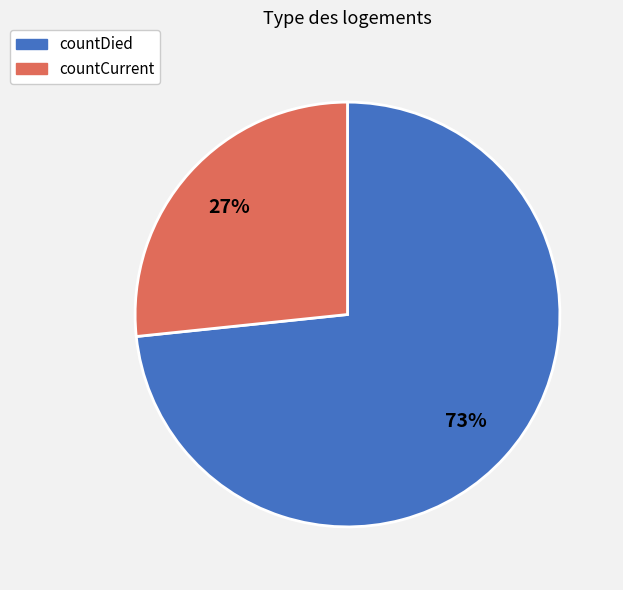

To the nearest percent, what percentage of the pie is countCurrent?

27%